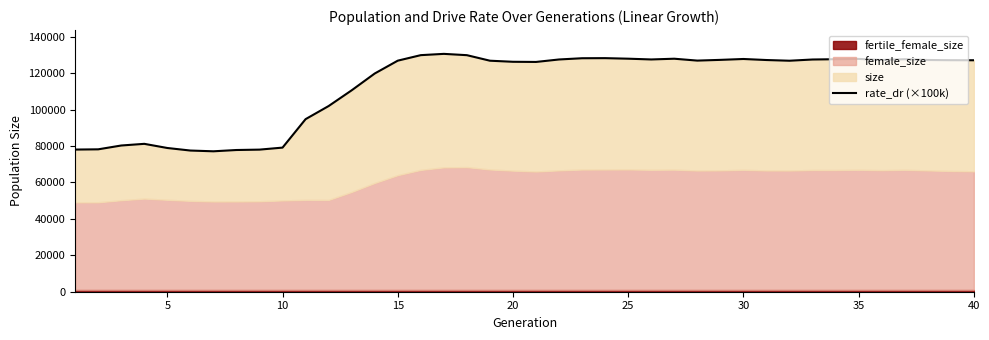

Reading left to right, transcribe all the data shown in this chart.

78037	78169	80268	81181	78902	77502	77087	77793	78009	79113	94731	101928	110565	119783	126839	129868	130571	129856	126816	126226	126138	127495	128173	128222	127923	127504	127907	126878	127278	127761	127192	126806	127476	127642	127802	127205	127647	127205	127094	127067